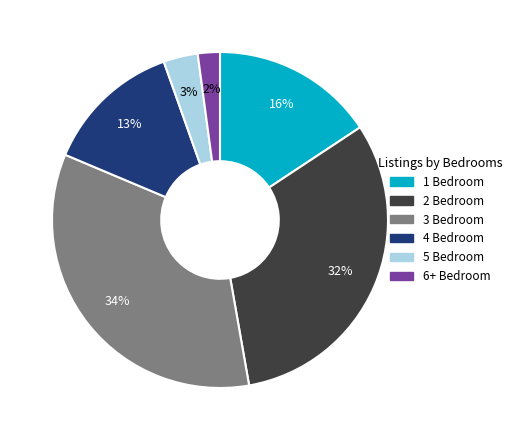

Do 1 Bedroom and 5 Bedroom together represent more than half of the pie?

No